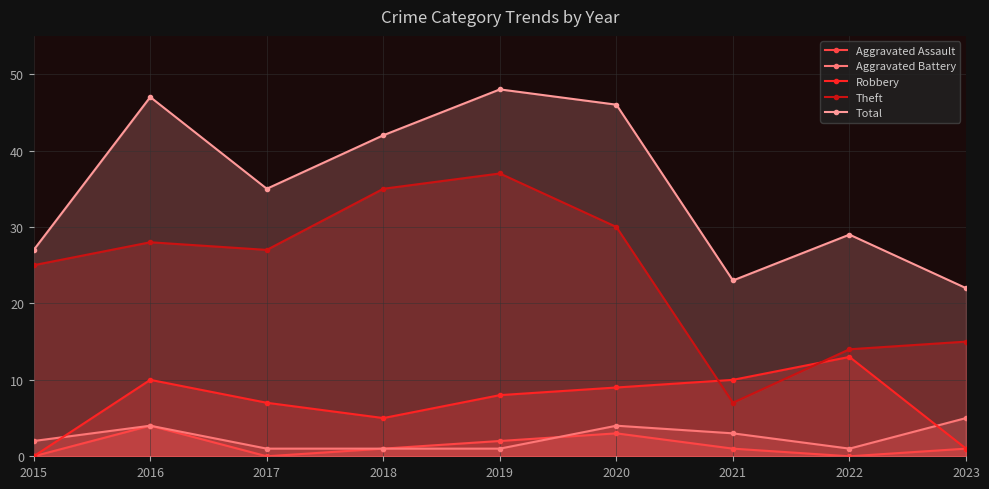

What is the difference between the Theft values at 2020 and 2018?

5